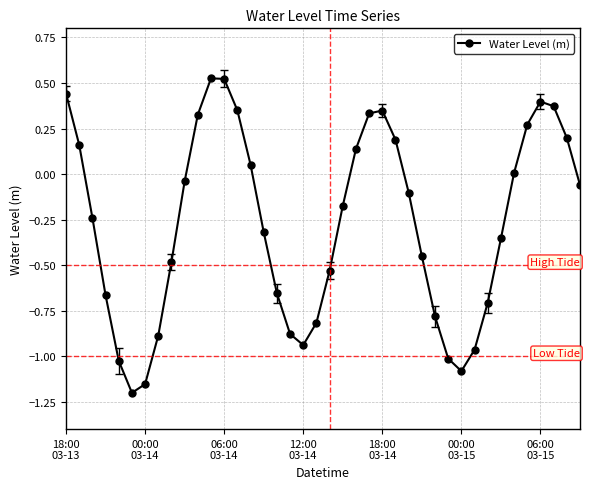

How many interior local peaks (higher than both neighbors) does the data have?

3